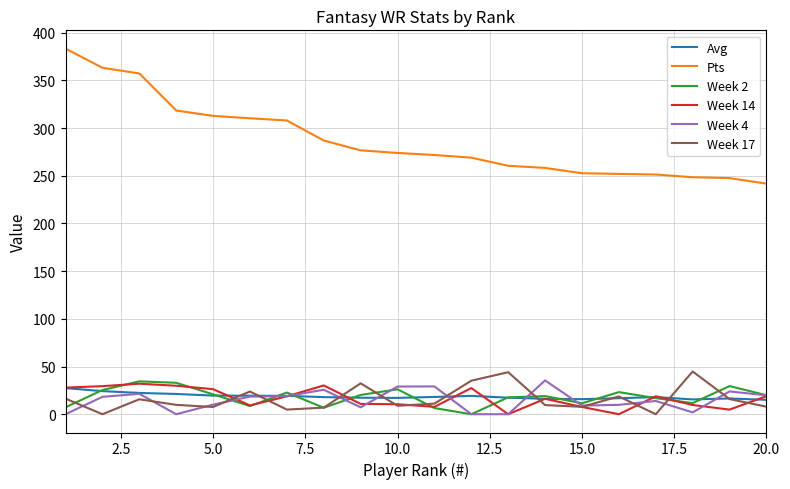

Which series has the widest spread of values?

Pts